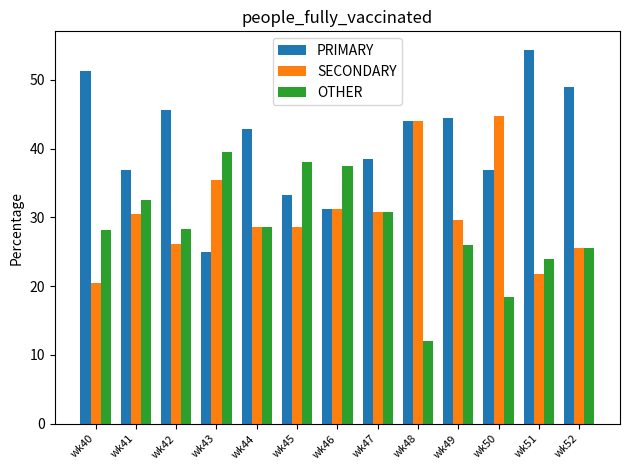

What is the sum of all PRIMARY values?

533.4